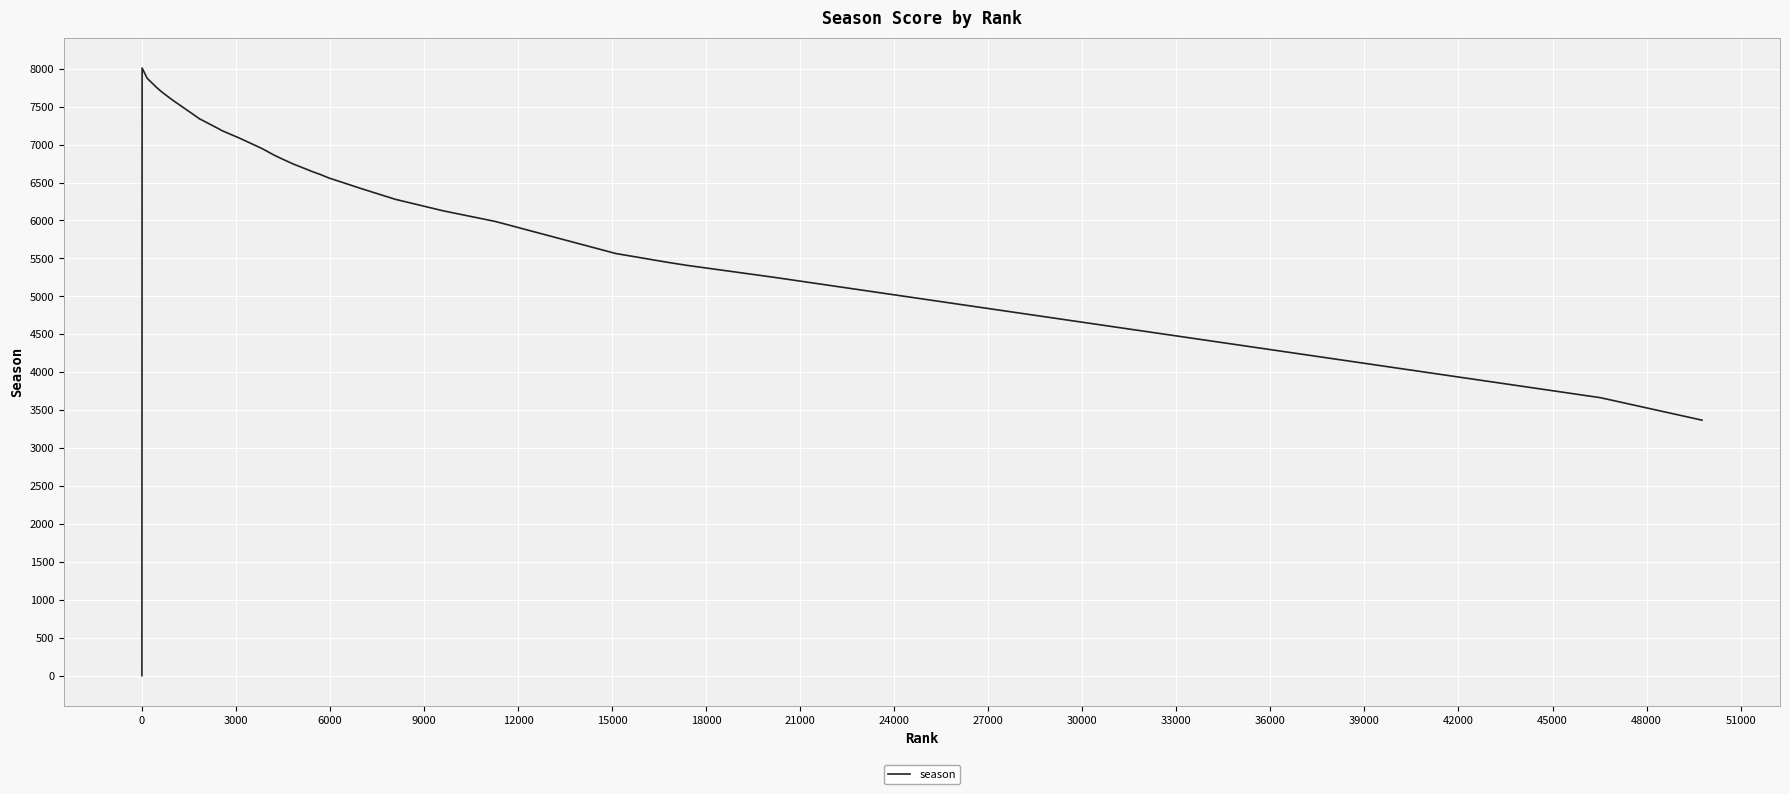

What is the maximum value shown in the chart?

8008